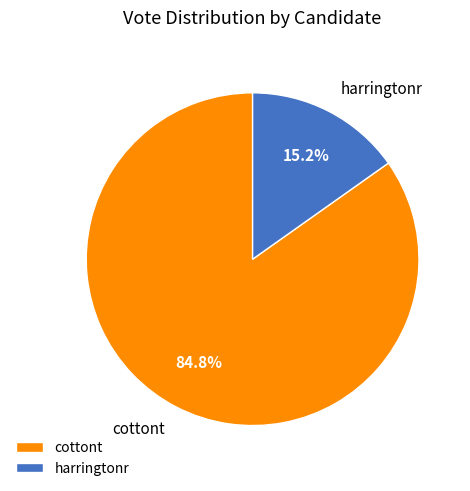

Combined, do cottont and harringtonr account for over 50%?

Yes